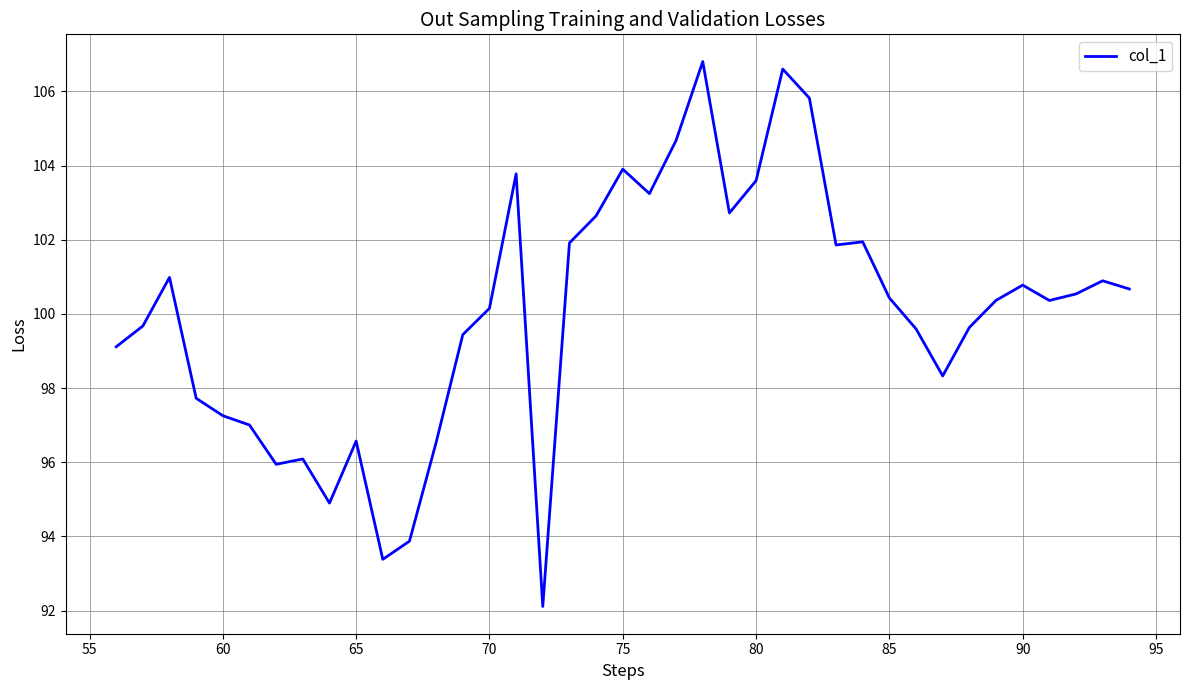

What is the difference between the maximum and minimum values?

14.7